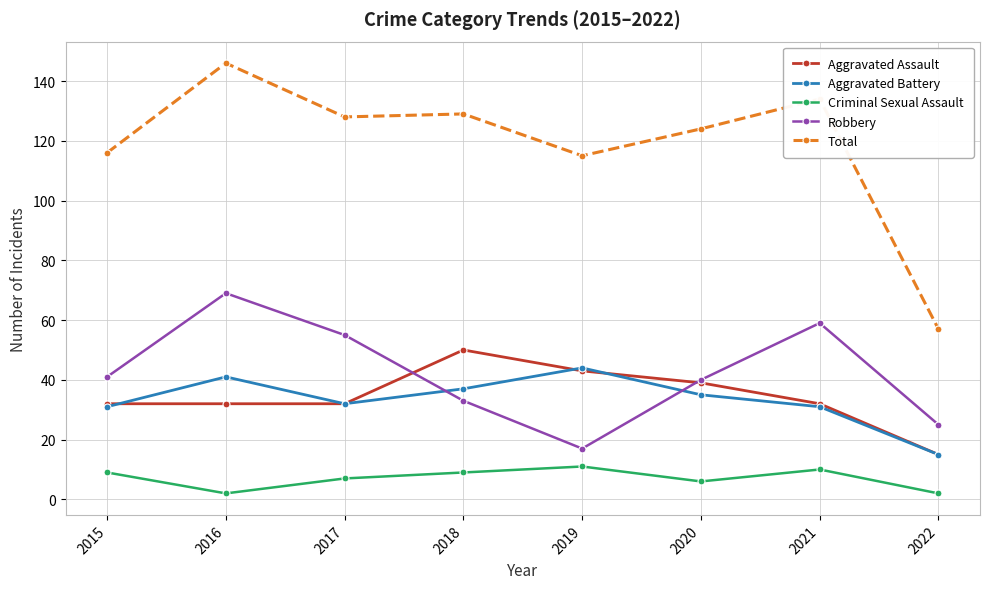

What value does the Total series have at 2015?

116